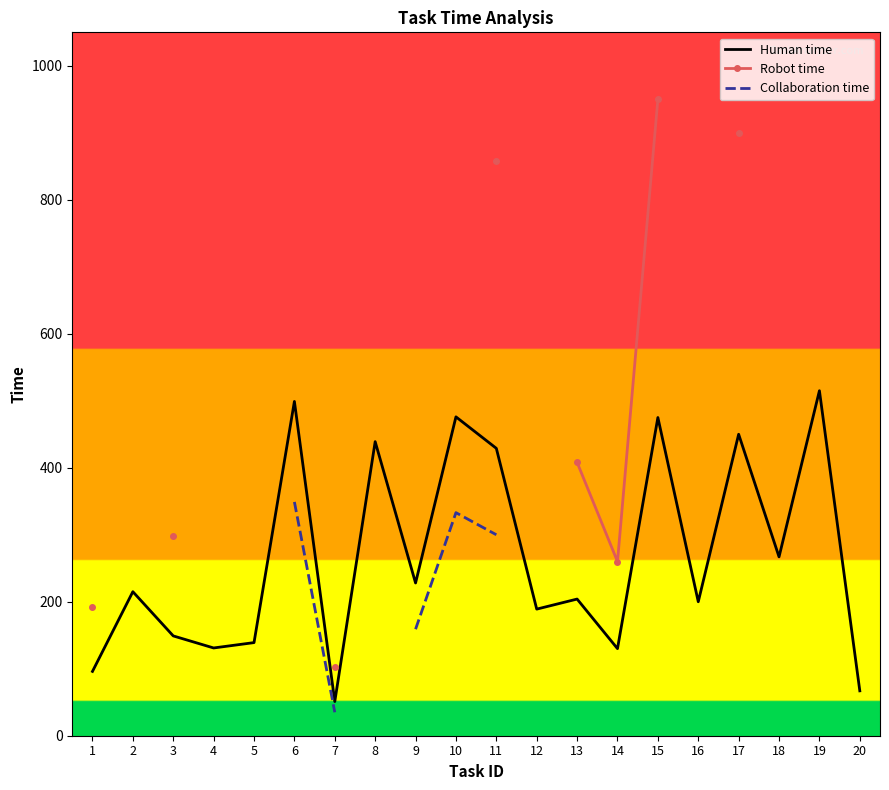

The value of Human time at 3 is 149.0. True or false?

True